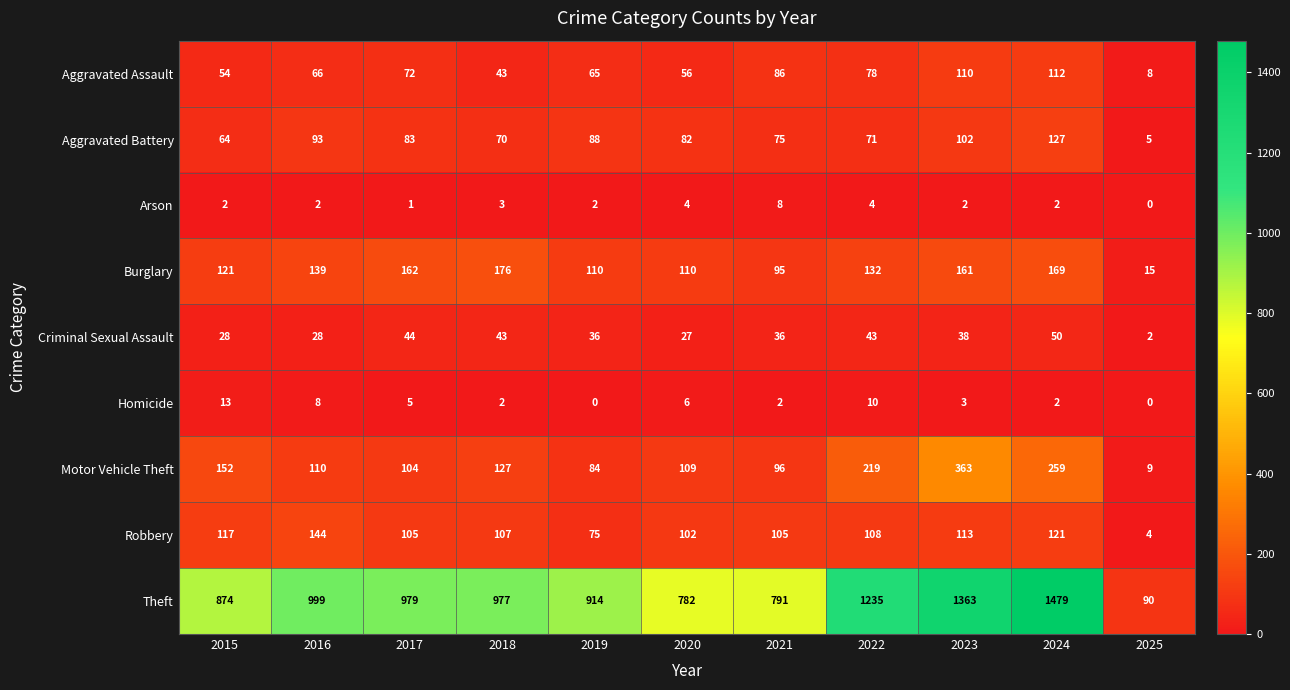

Is it true that Theft equals 475 at 2023?

False